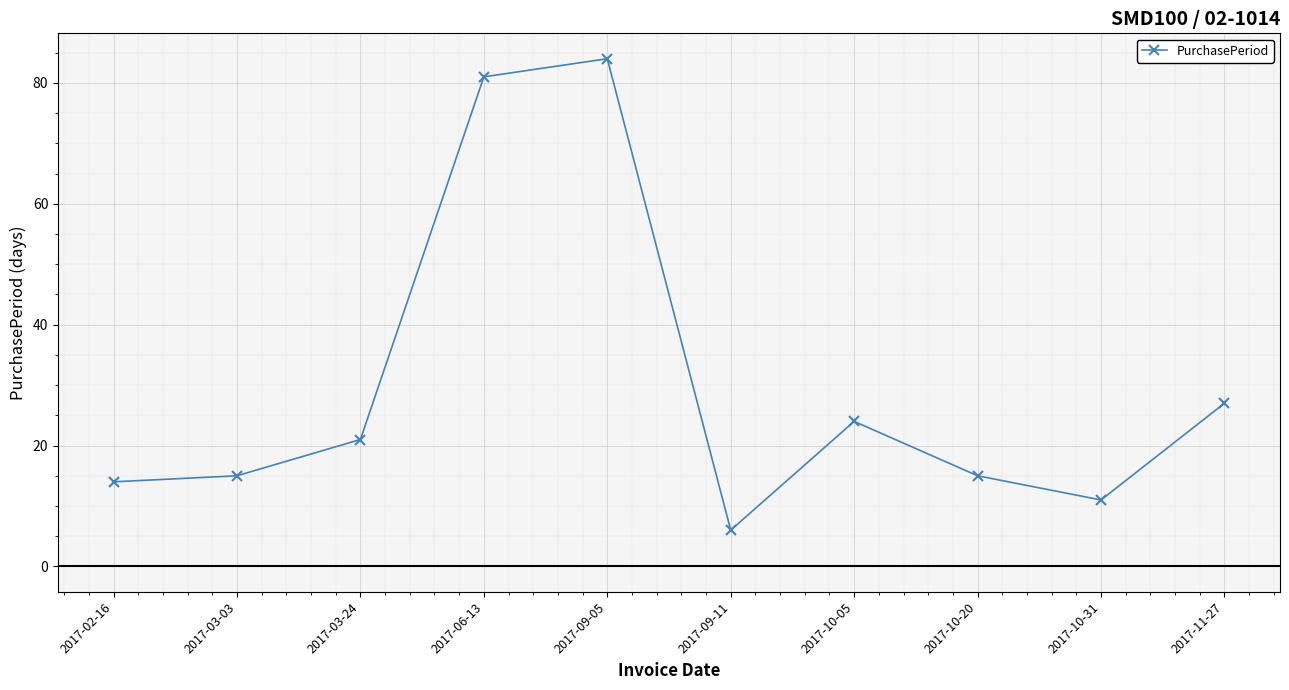

At which label is the value closest to 45?

2017-11-27